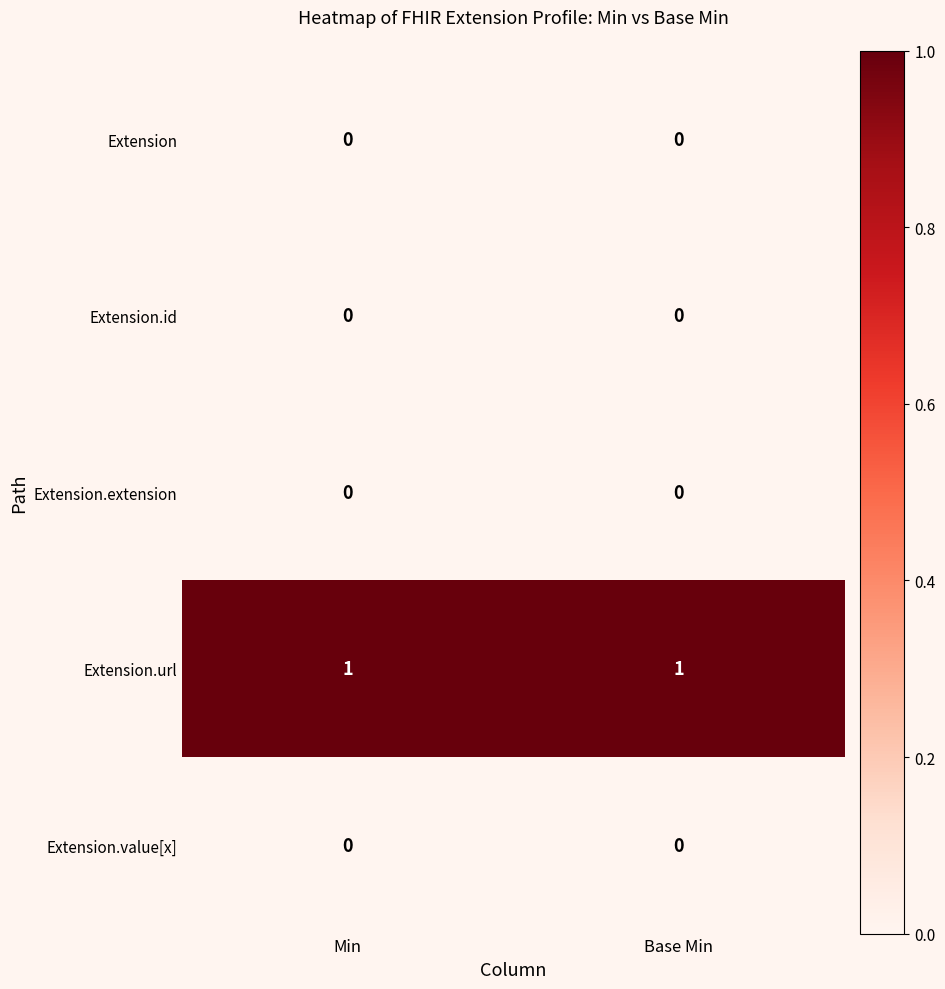

Which series has the largest total across all categories?

Extension.url